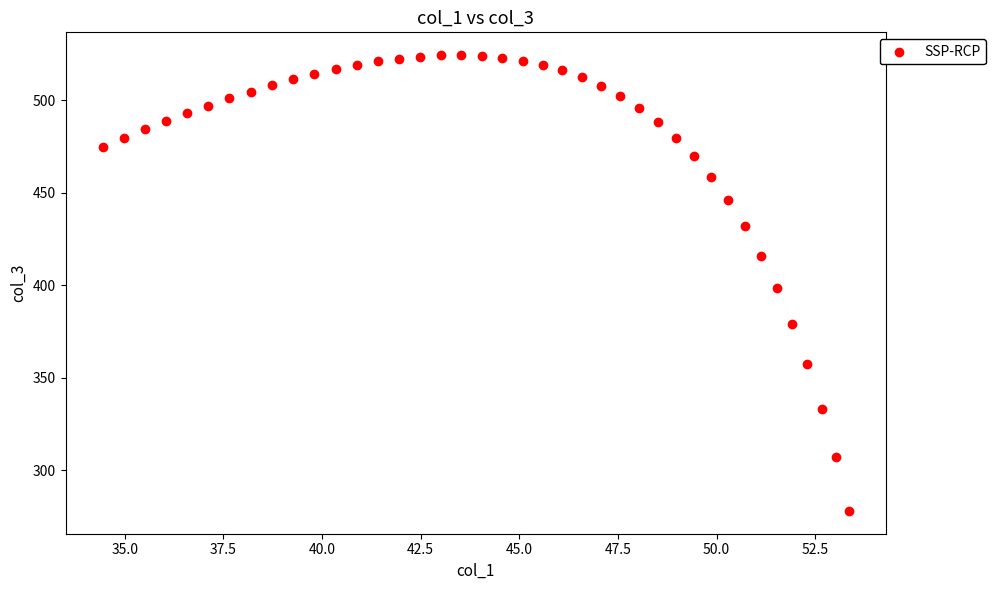

What is the range of Y values (max minus min)?

246.4